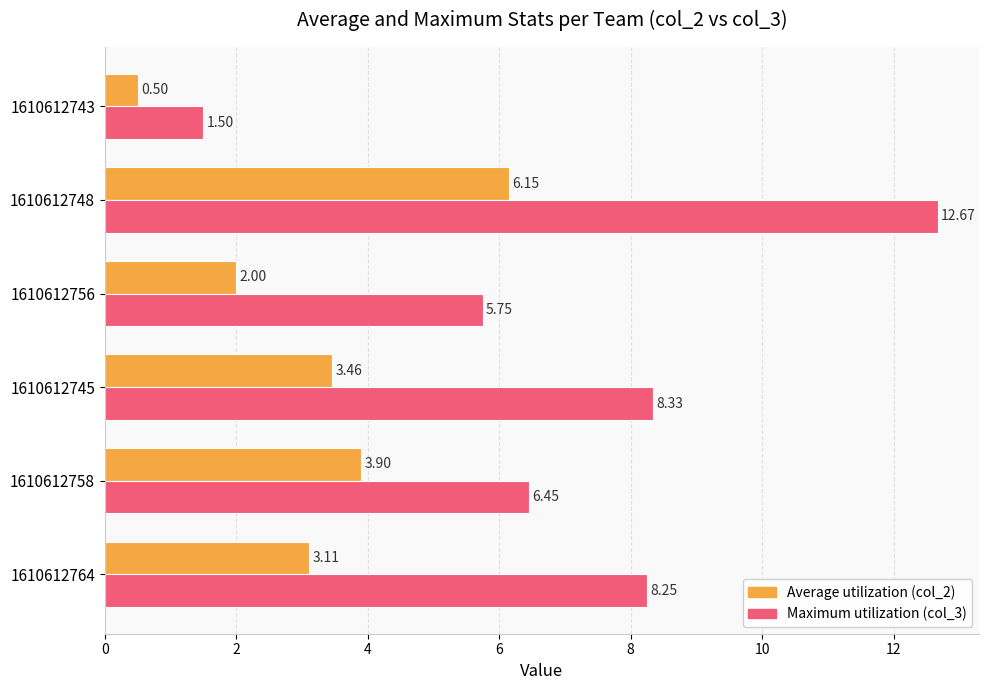

What is the spread (max minus min) of values at 1610612764?

5.1